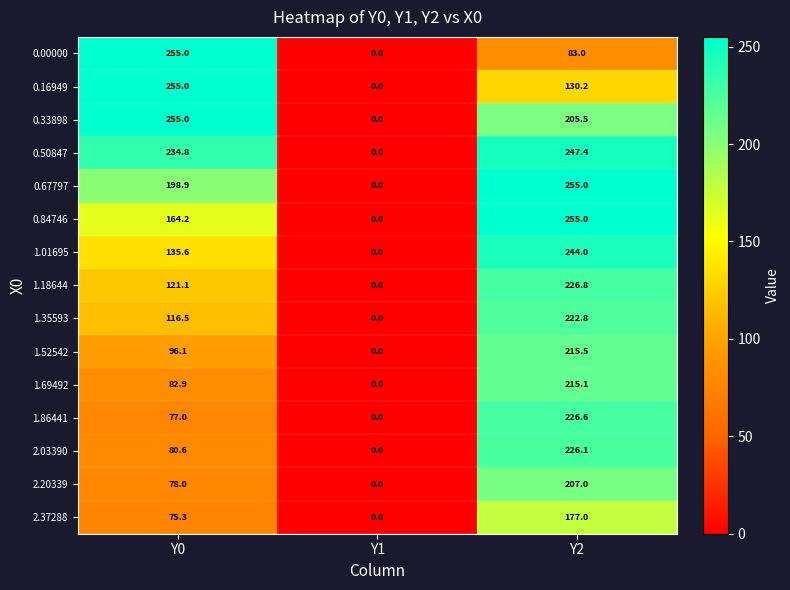

What is the difference between the highest and lowest values at Y0?

179.7